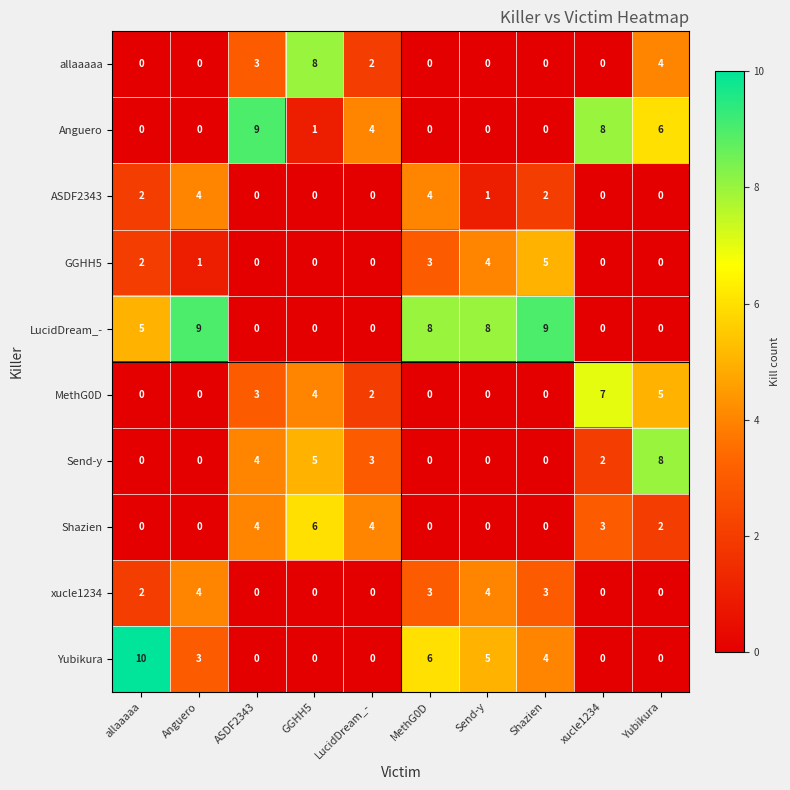

How many values in the ASDF2343 series are below 1?

5